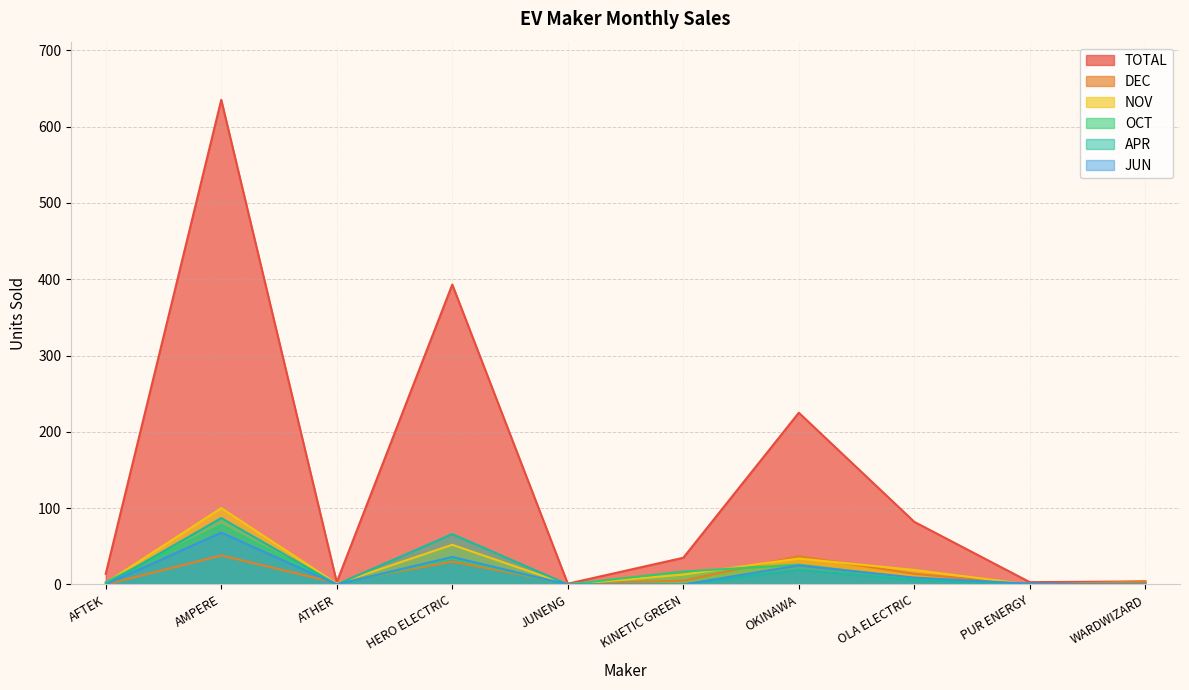

In OCT, how many points are lower than both neighbors (excluding endpoints)?

2